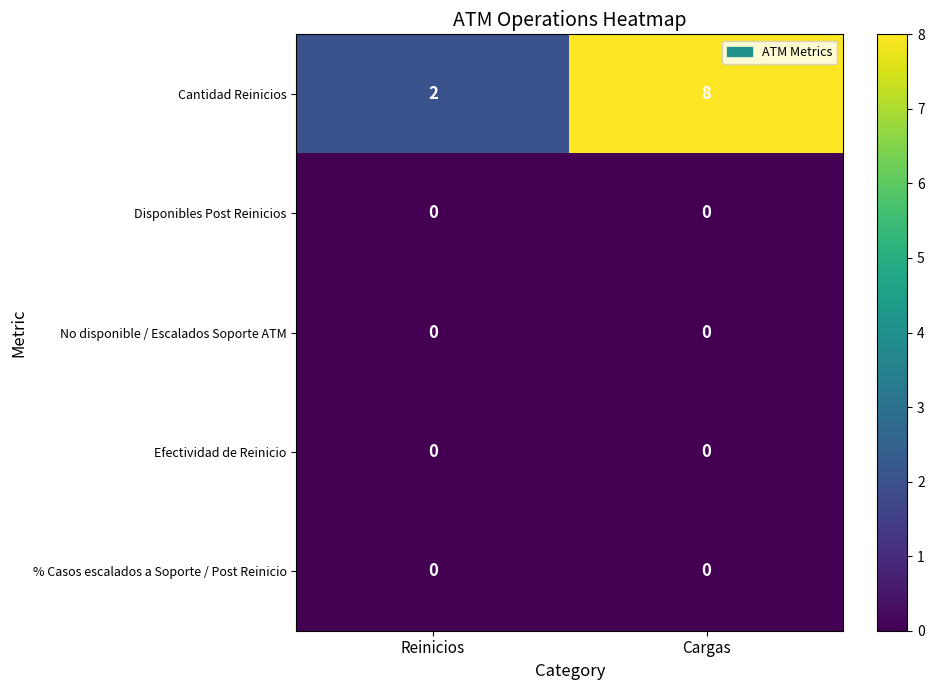

What is the total value across all series at Cargas?

8